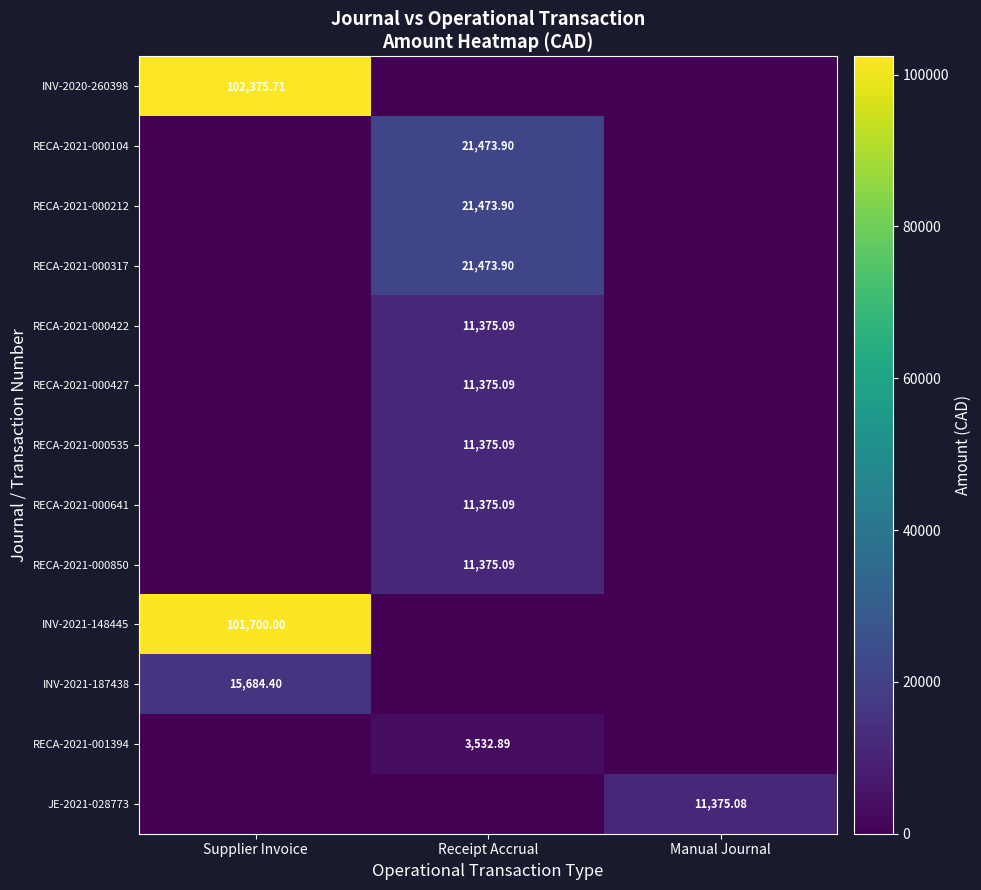

Is the value of RECA-2021-000317 at Receipt Accrual greater than the value of RECA-2021-000535 at Receipt Accrual?

Yes